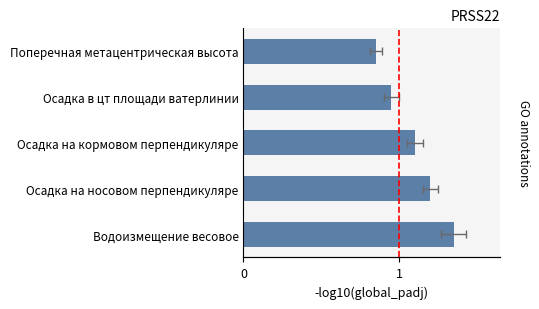

Count the number of data series in this chart.

1